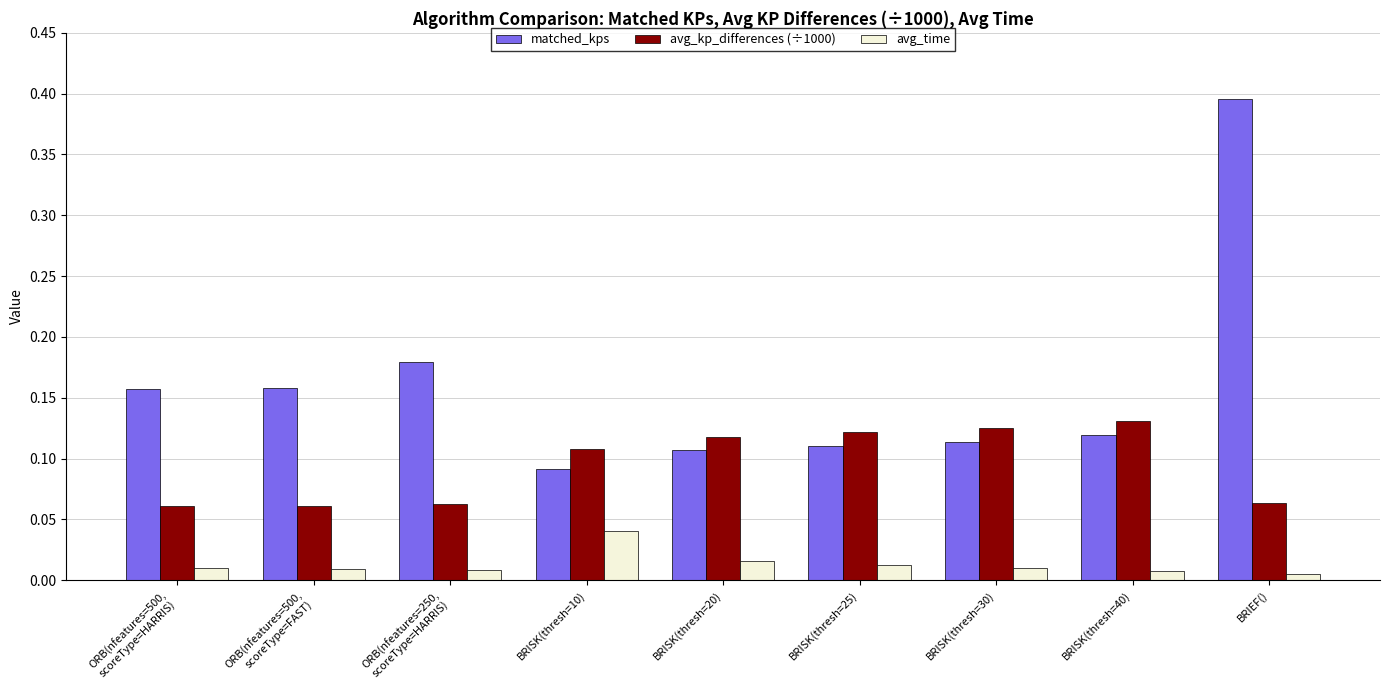

List the series in order of their overall mean, lowest first.

avg_time, avg_kp_differences (÷1000), matched_kps